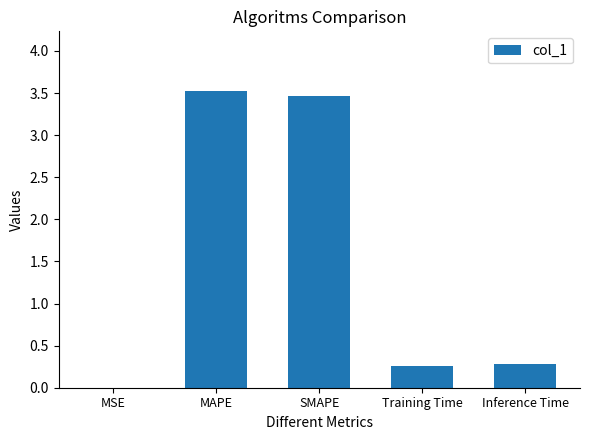

Which has a higher value, MSE or Inference Time?

Inference Time